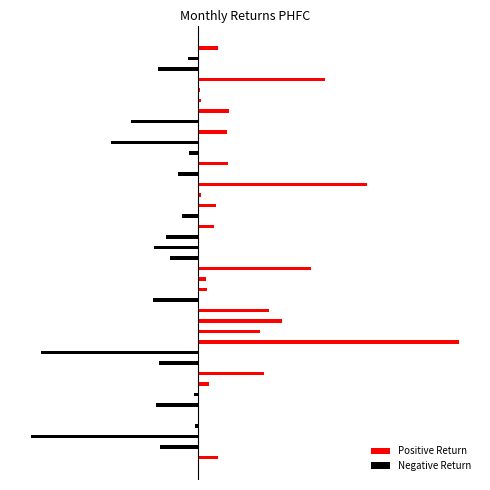

Are the bars grouped side by side (vs. stacked)?

Yes